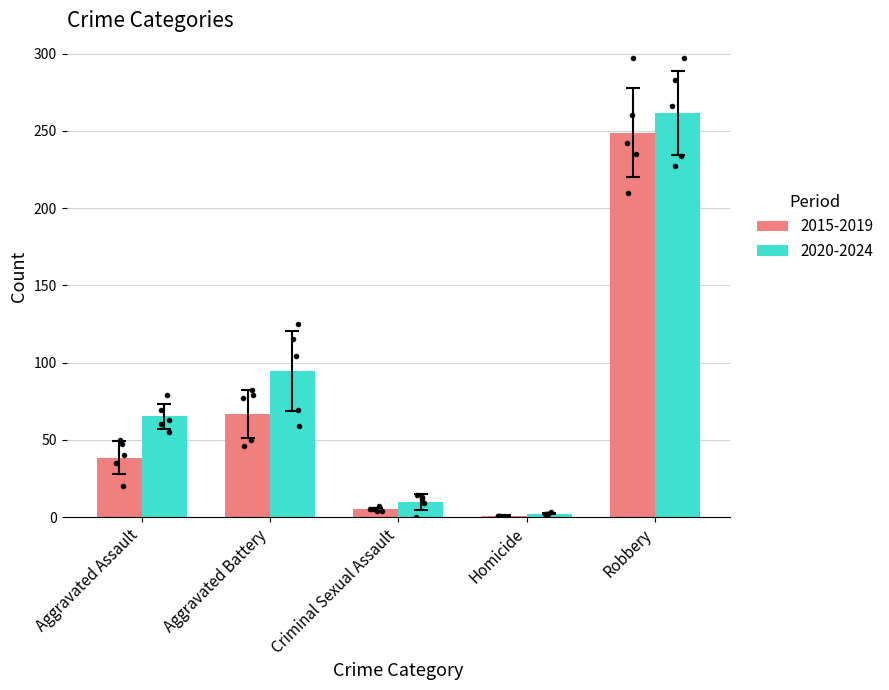

Which series reaches the maximum Y coordinate?

2020